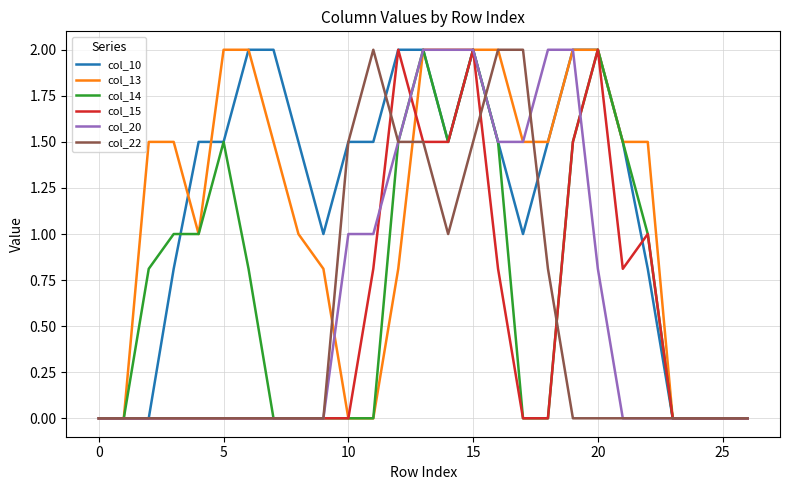

What is the highest value of the col_20 series?

2.0